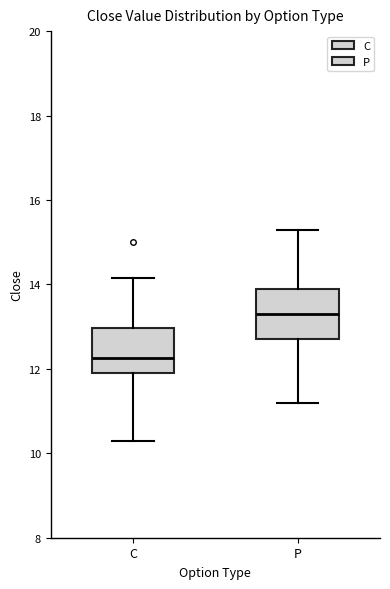

Which box's median line is the highest?

P